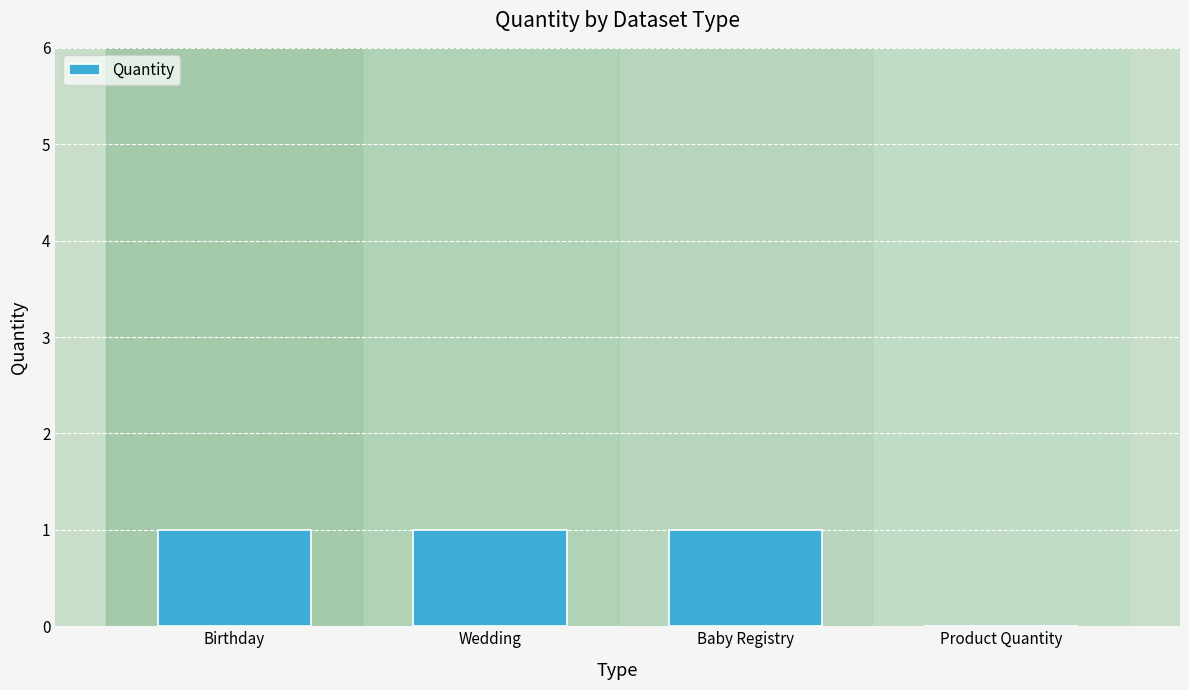

How many values are between 1 and 2?

3